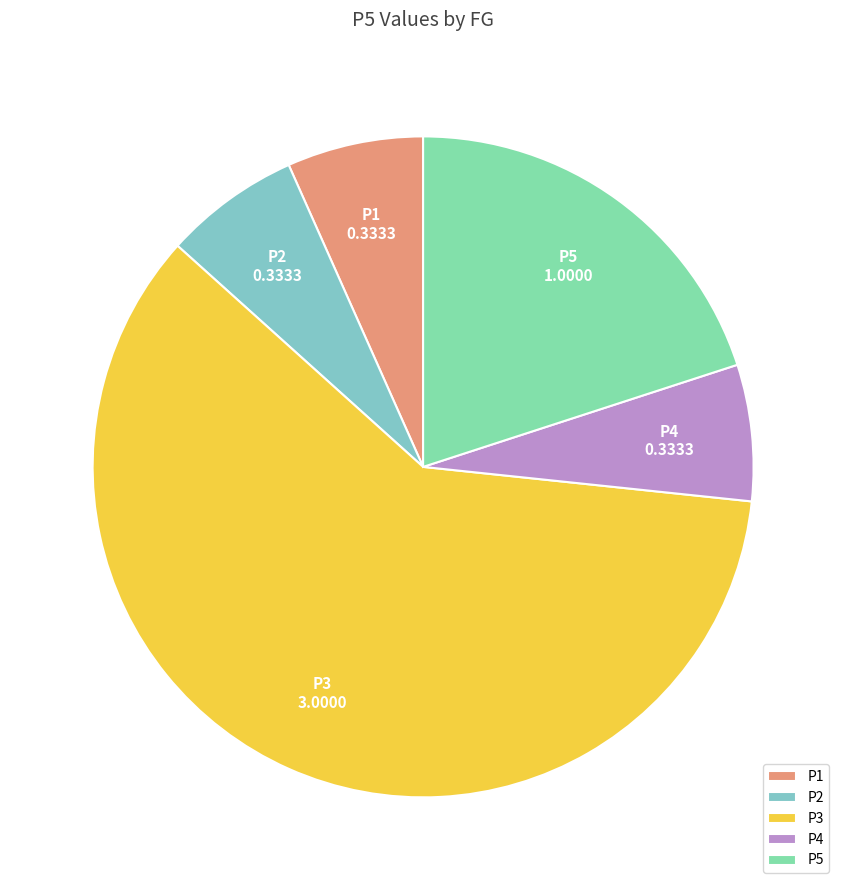

Which category accounts for the majority?

P3